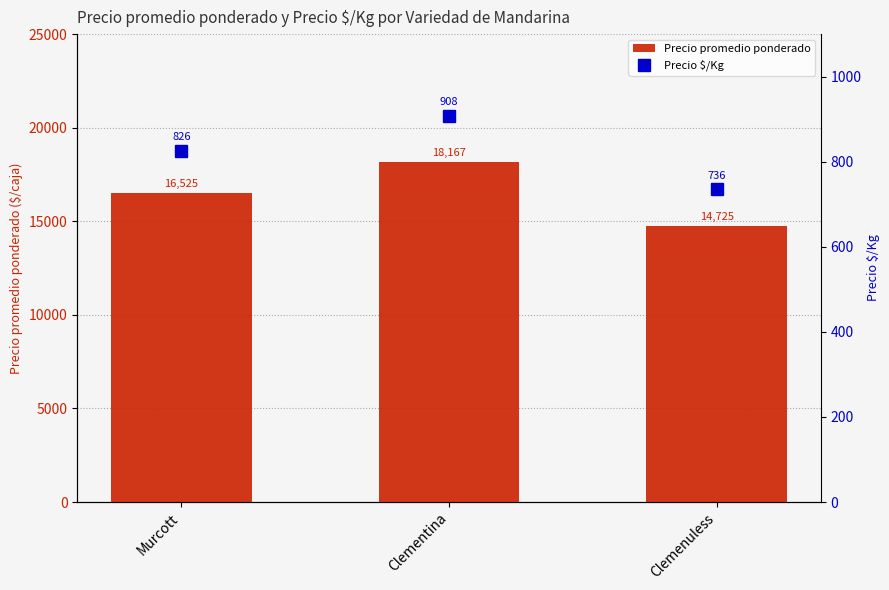

What is the highest value of the Precio promedio ponderado series?

18167